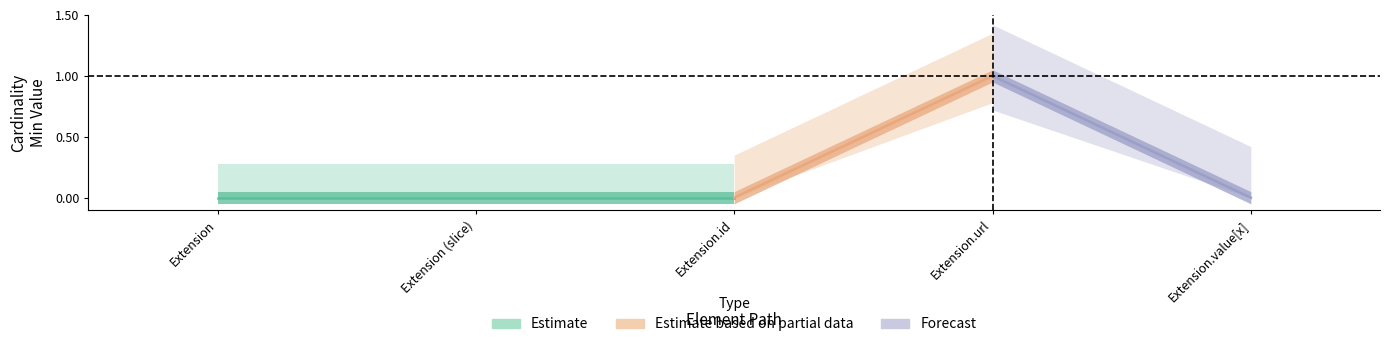

What is the difference between the maximum and second lowest values in the Min series?

1